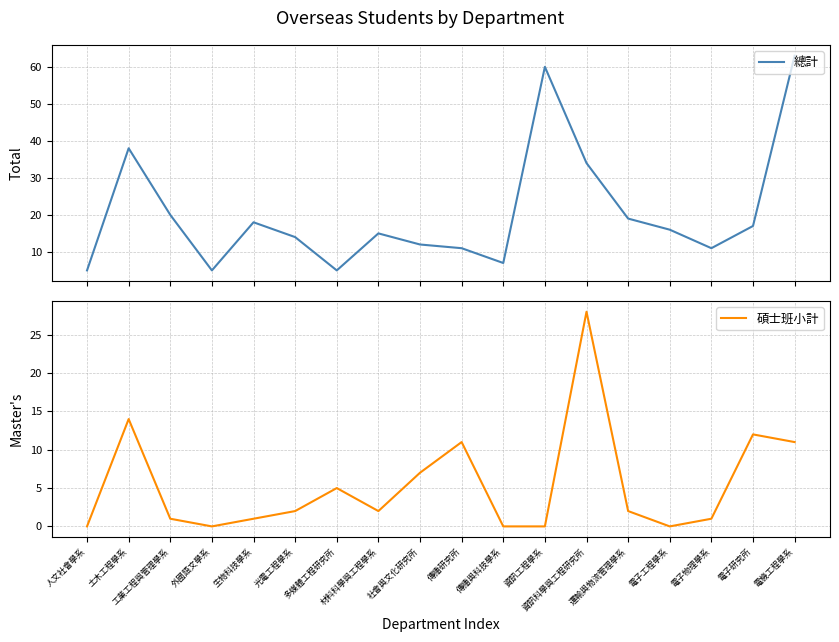

What position from the right is 多媒體工程研究所?

12